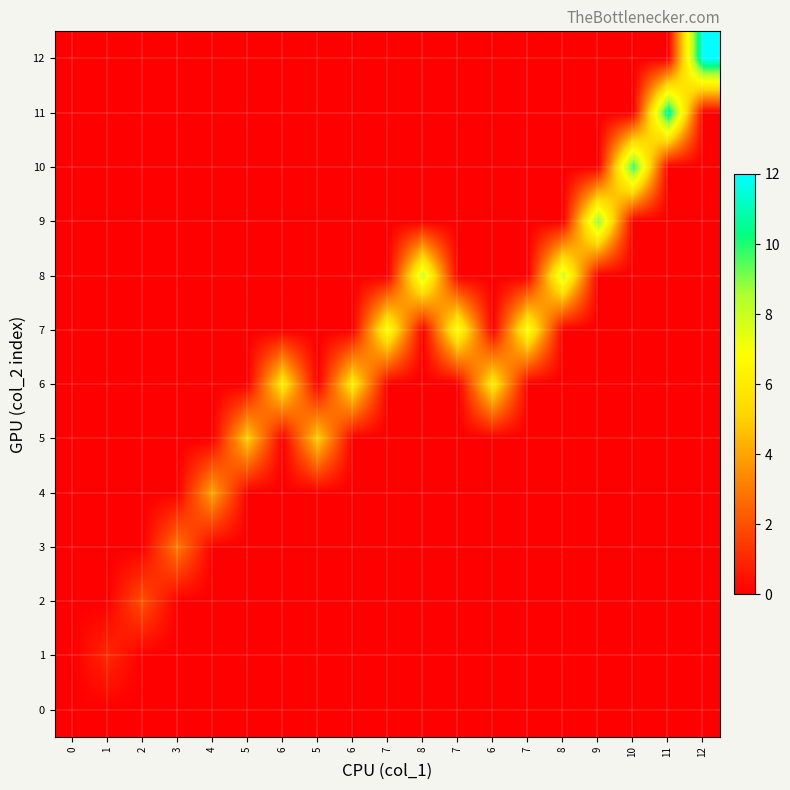

Rank the series by their maximum value, from lowest to highest.

0, 1, 2, 3, 4, 5, 6, 7, 8, 9, 10, 11, 12